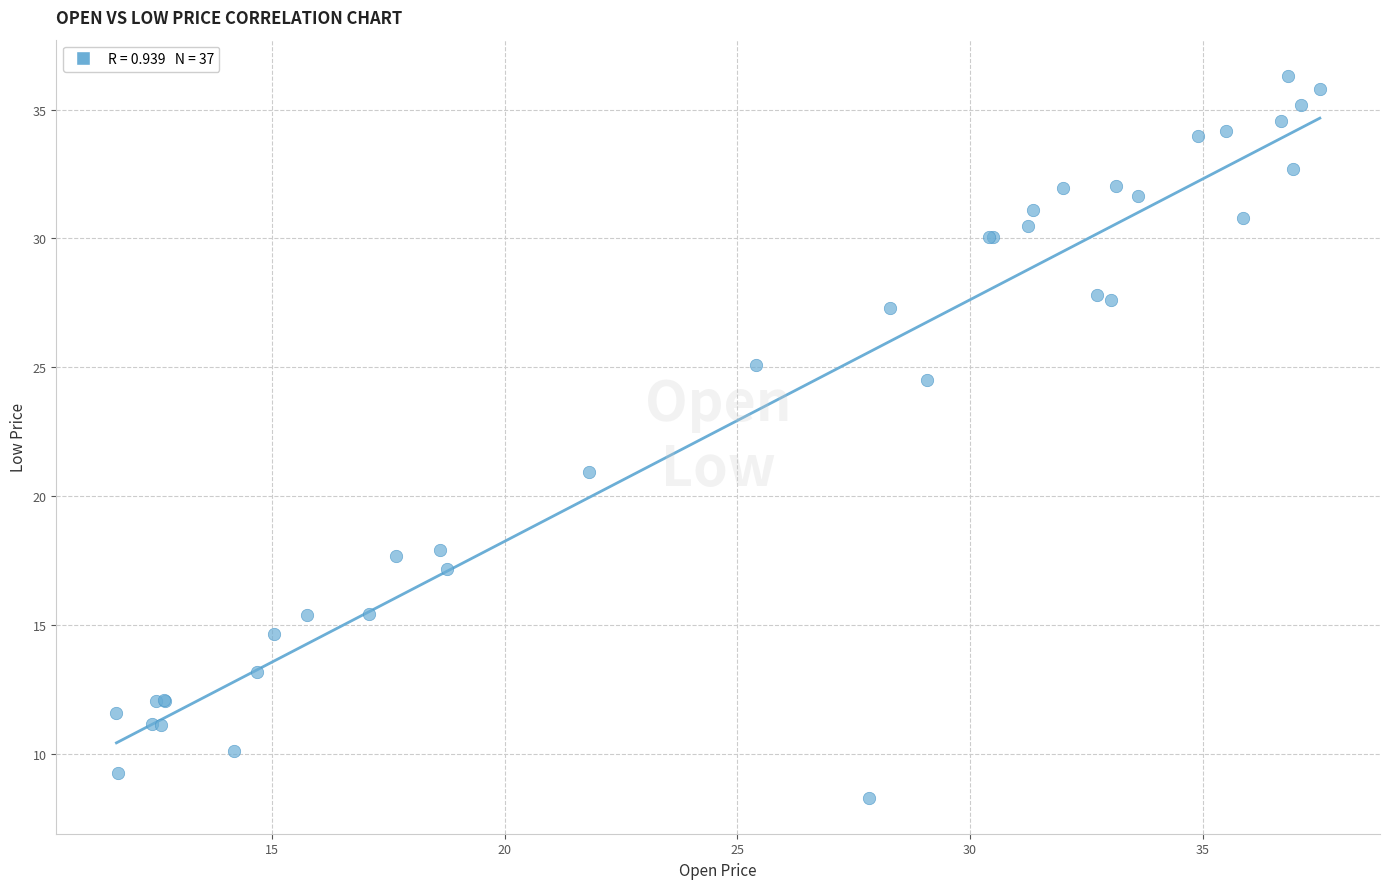

What Y value in the scatter plot is closest to 22?

21.0